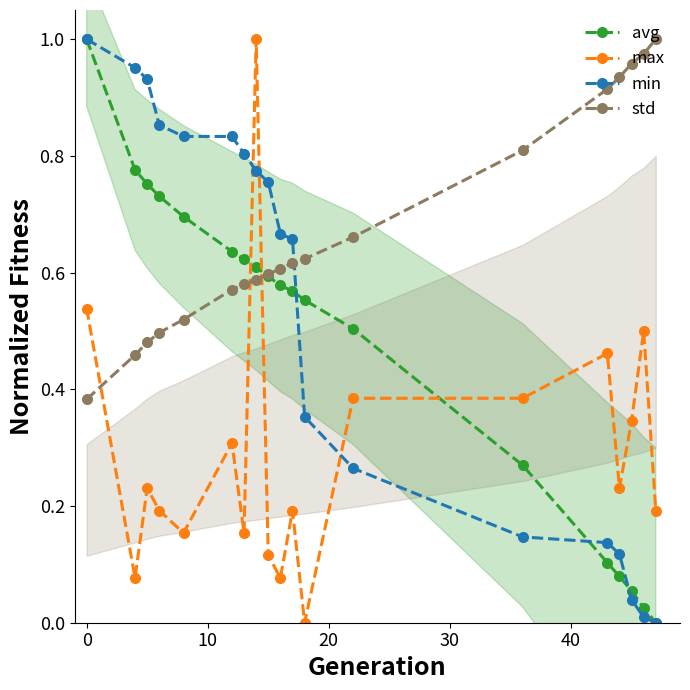

True or false: max and avg cross at least once.

True